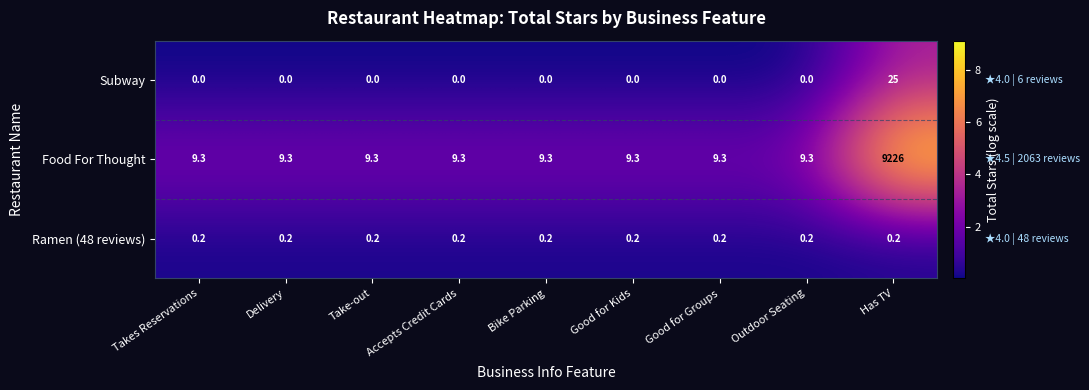

Rank the series at Accepts Credit Cards from highest to lowest value.

Food For Thought, Ramen (48 reviews), Subway